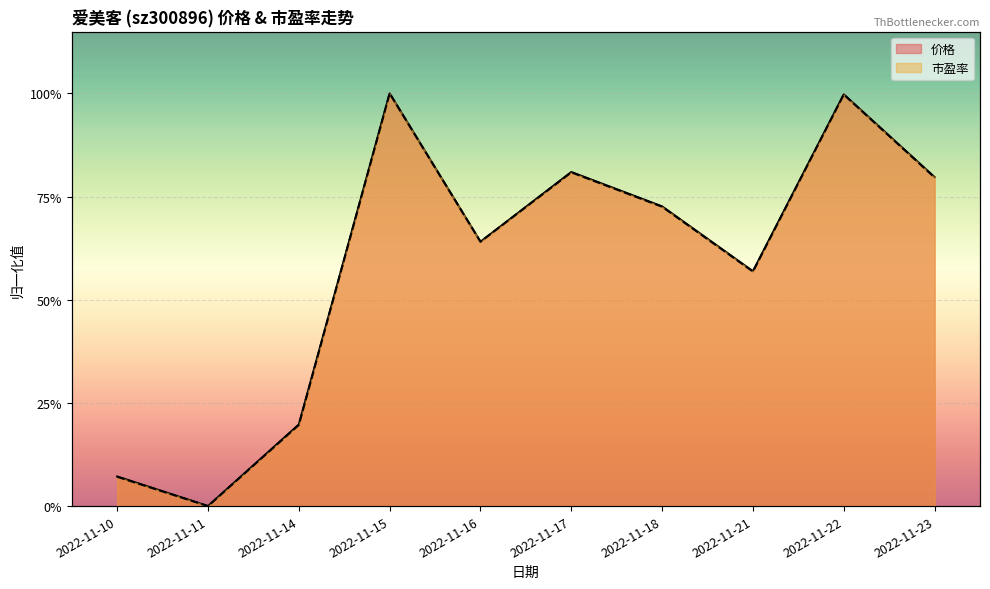

Reading left to right, list all the values displayed in this chart.

价格: 2022-11-10=0.1	2022-11-11=0.0	2022-11-14=0.2	2022-11-15=1.0	2022-11-16=0.6	2022-11-17=0.8	2022-11-18=0.7	2022-11-21=0.6	2022-11-22=1.0	2022-11-23=0.8
市盈率: 2022-11-10=0.1	2022-11-11=0.0	2022-11-14=0.2	2022-11-15=1.0	2022-11-16=0.6	2022-11-17=0.8	2022-11-18=0.7	2022-11-21=0.6	2022-11-22=1.0	2022-11-23=0.8